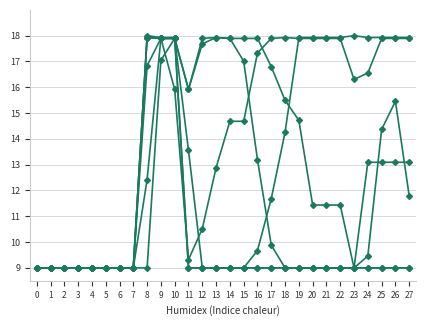

Count the number of data series in this chart.

6